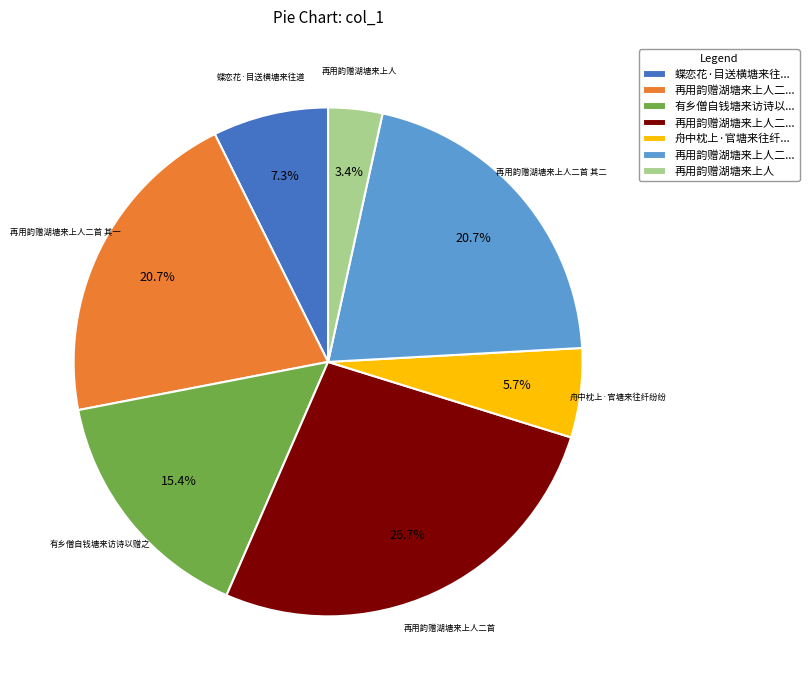

Which category has the biggest portion of the pie?

再用韵赠湖塘来上人二首